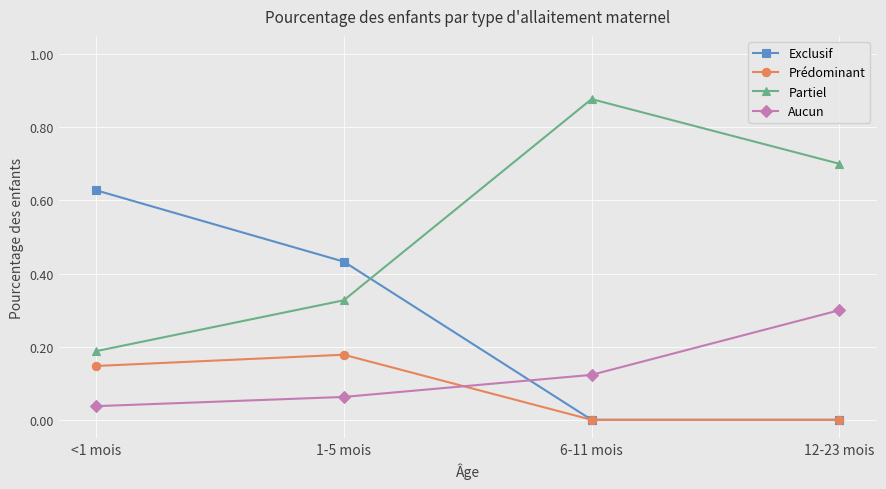

Which category has the highest value across all series?

6-11 mois